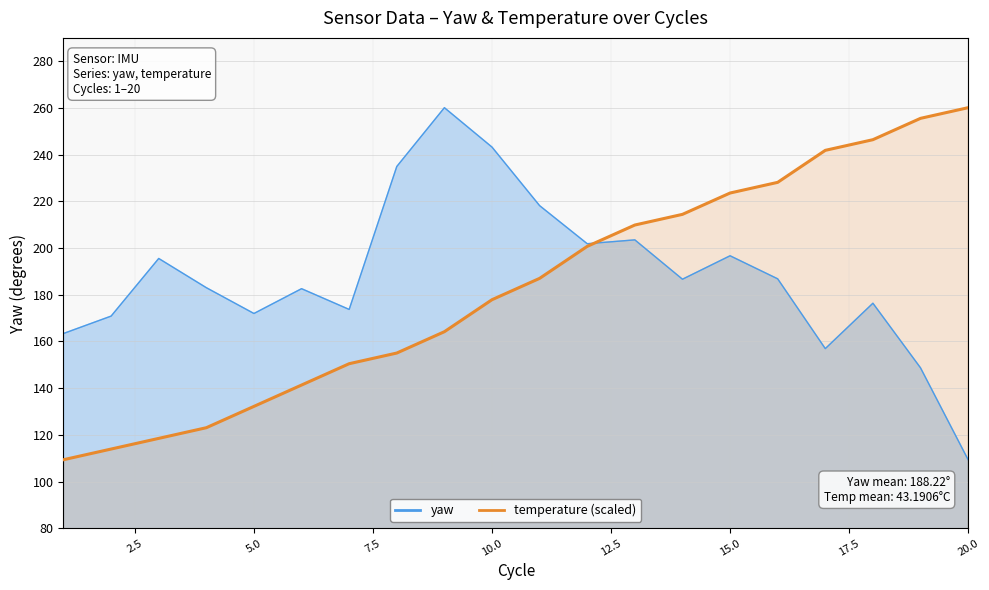

What is the difference between the maximum and minimum values?

150.8